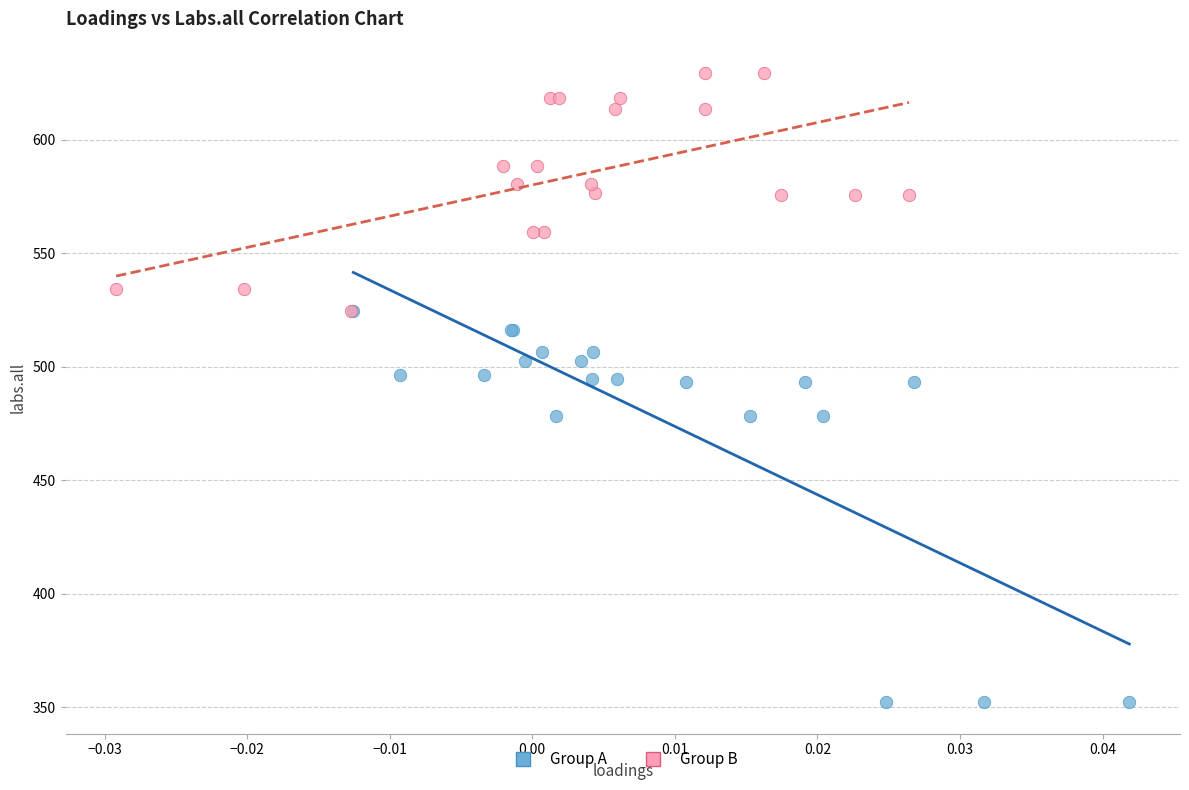

Which series has the widest spread of Y values?

Group A